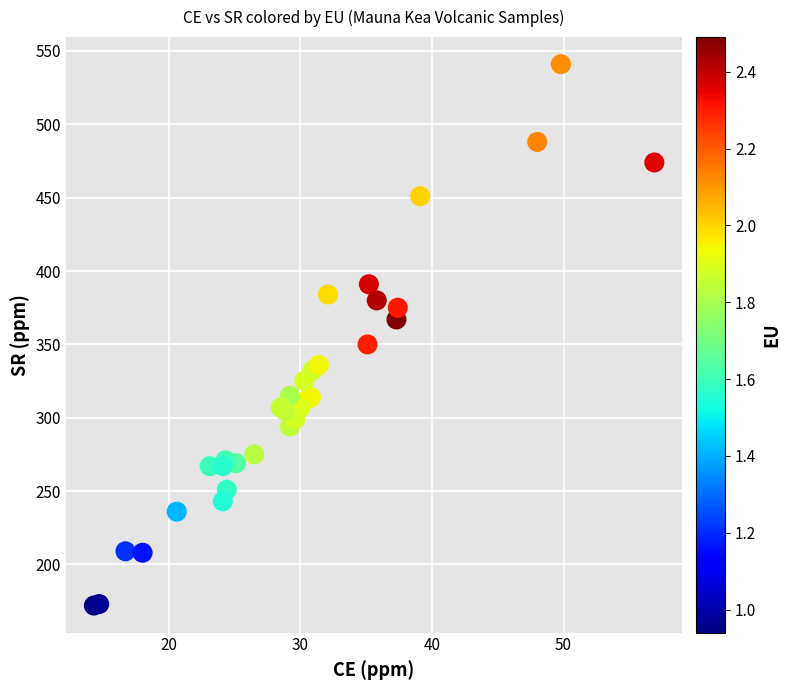

What Y value in the scatter plot is closest to 356?

350